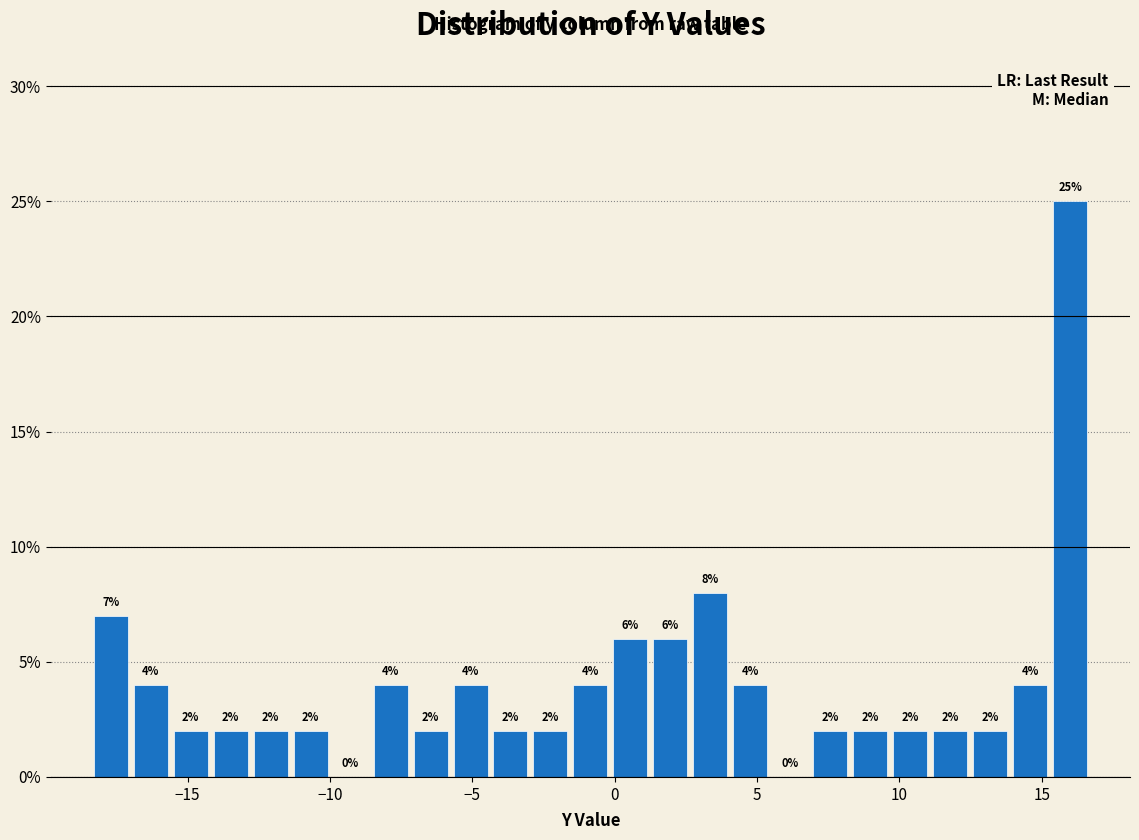

Around what value on the x-axis is the tallest bar? Give the approximate position of its centre, as read against the axis.

16.0